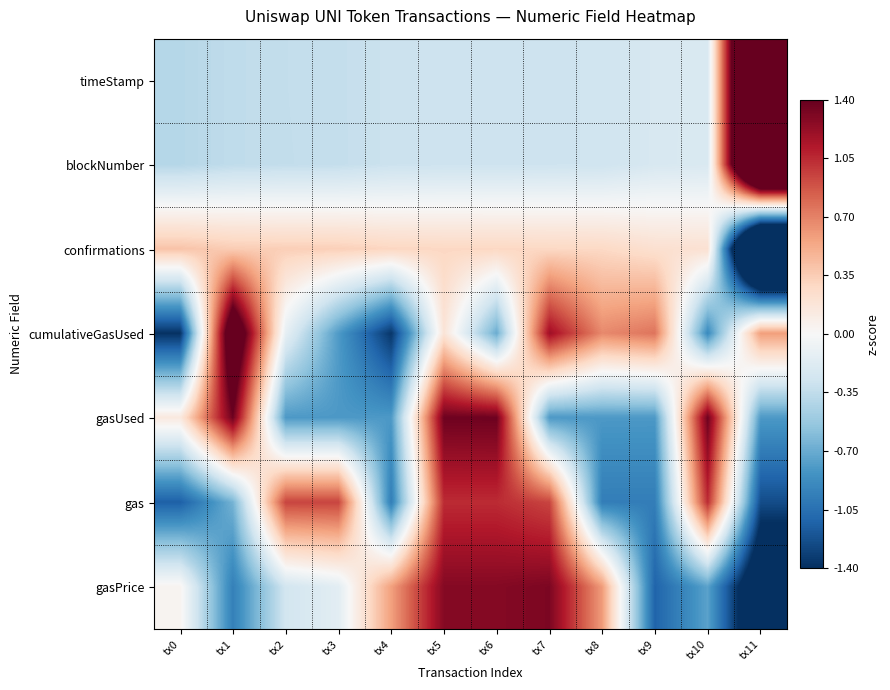

What is the total value across all series at tx10?

0.6